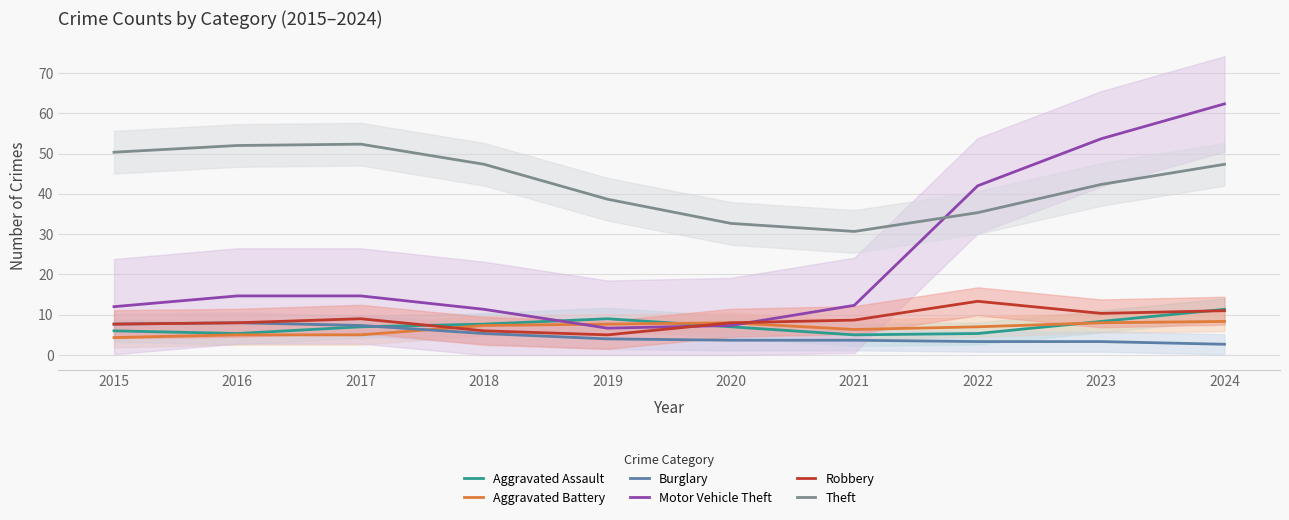

Which series has the largest range (max minus min)?

Motor Vehicle Theft